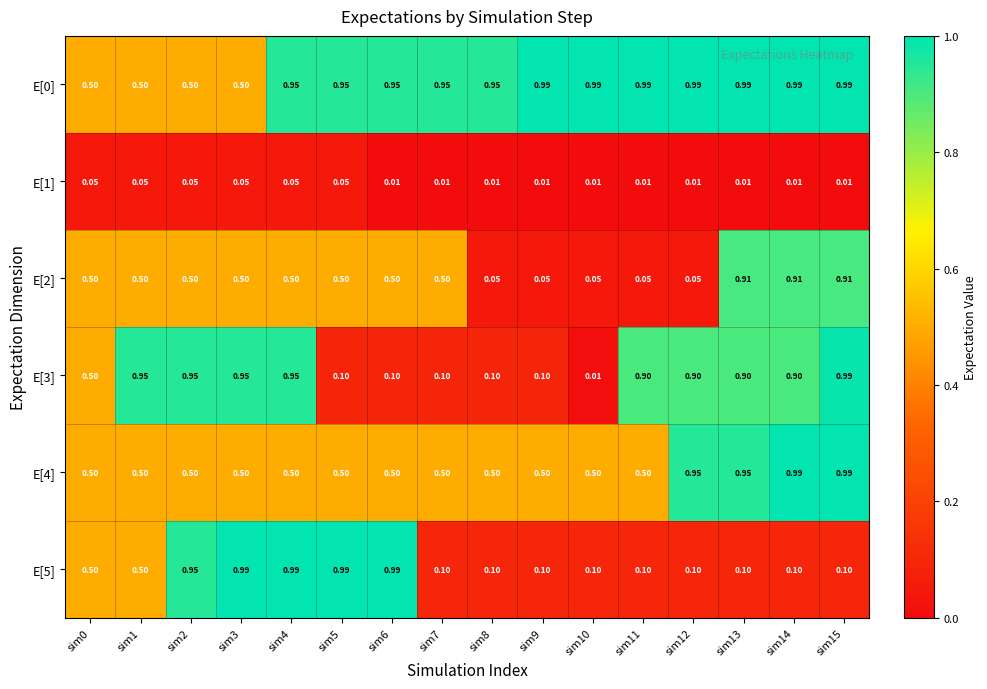

Is the value of E[3] at sim10 greater than the value of E[1] at sim0?

No